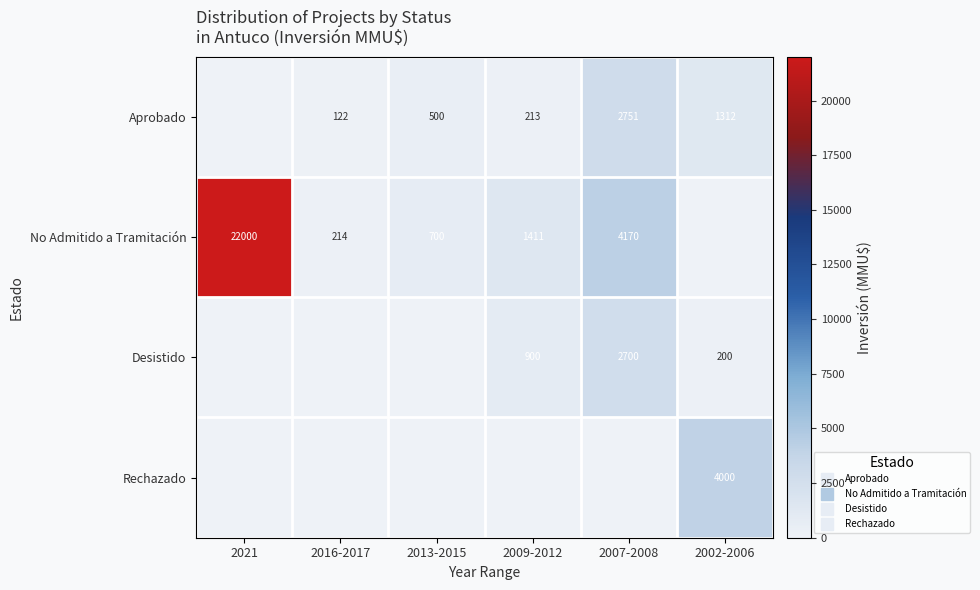

Which label corresponds to the smallest value in the chart?

2021